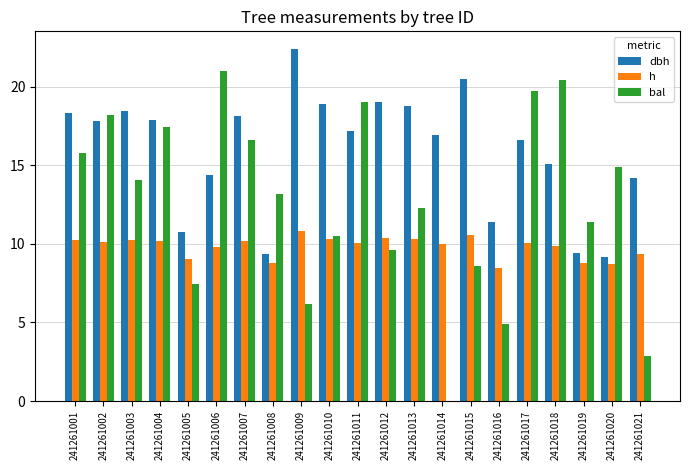

Is the value of bal at 241261011 greater than the value of dbh at 241261007?

Yes